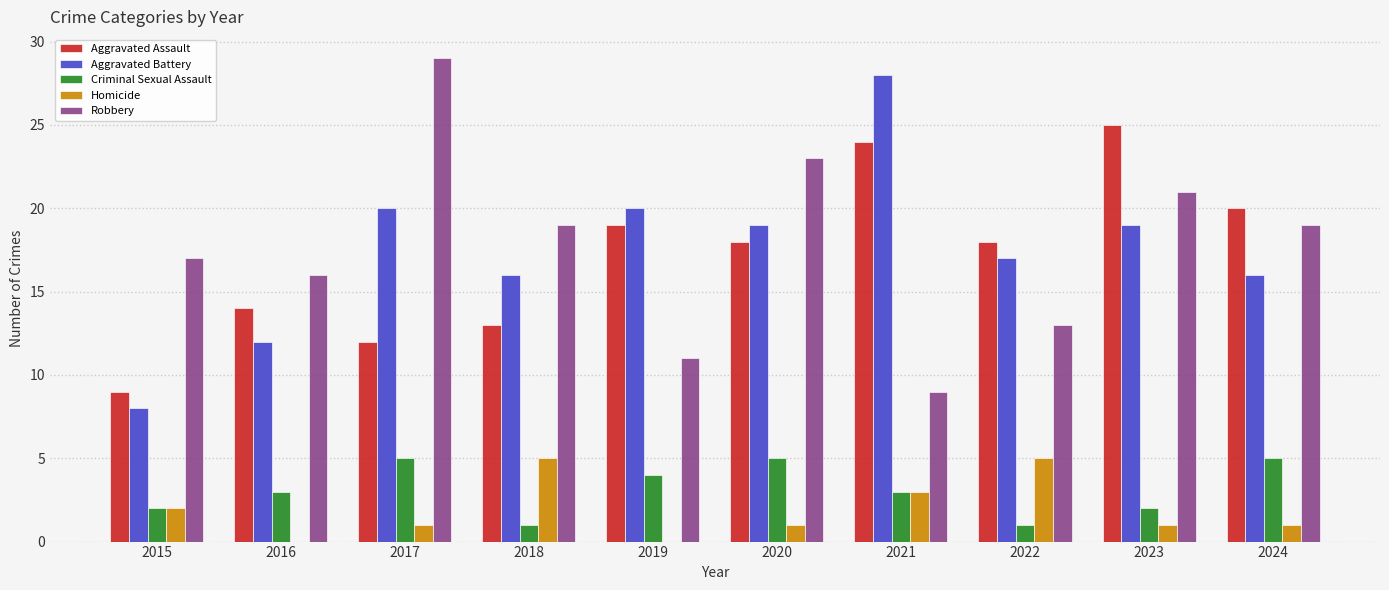

What are all the series names shown in the legend?

Aggravated Assault, Aggravated Battery, Criminal Sexual Assault, Homicide, Robbery